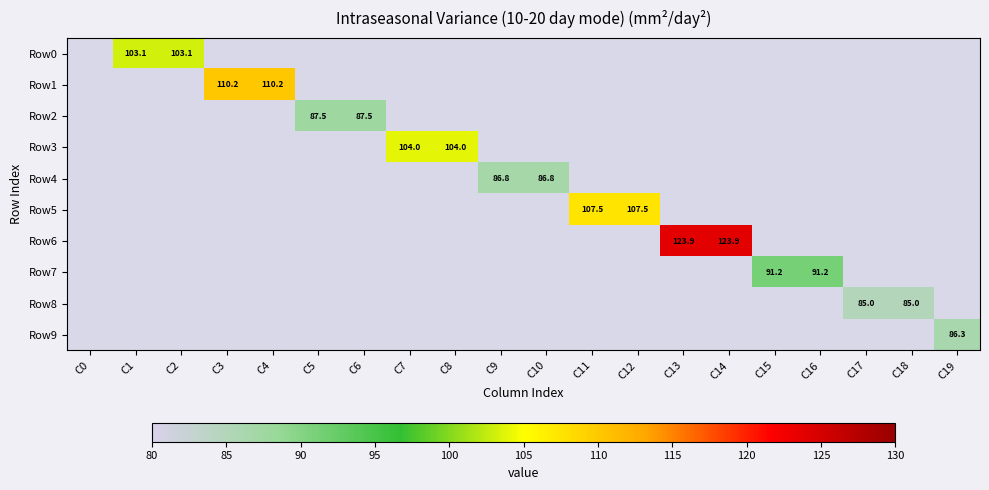

How many positive values does the Row8 series have?

2